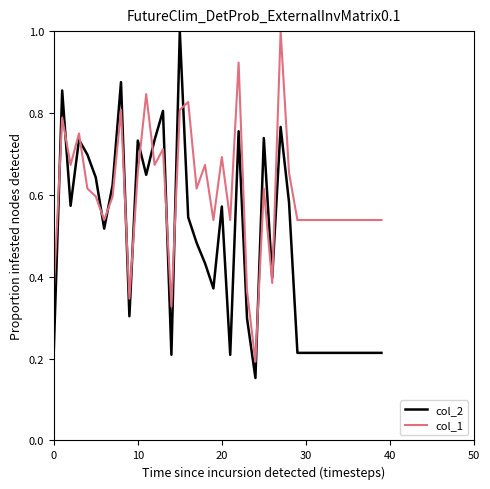

List the series in order of their overall mean, lowest first.

col_2, col_1